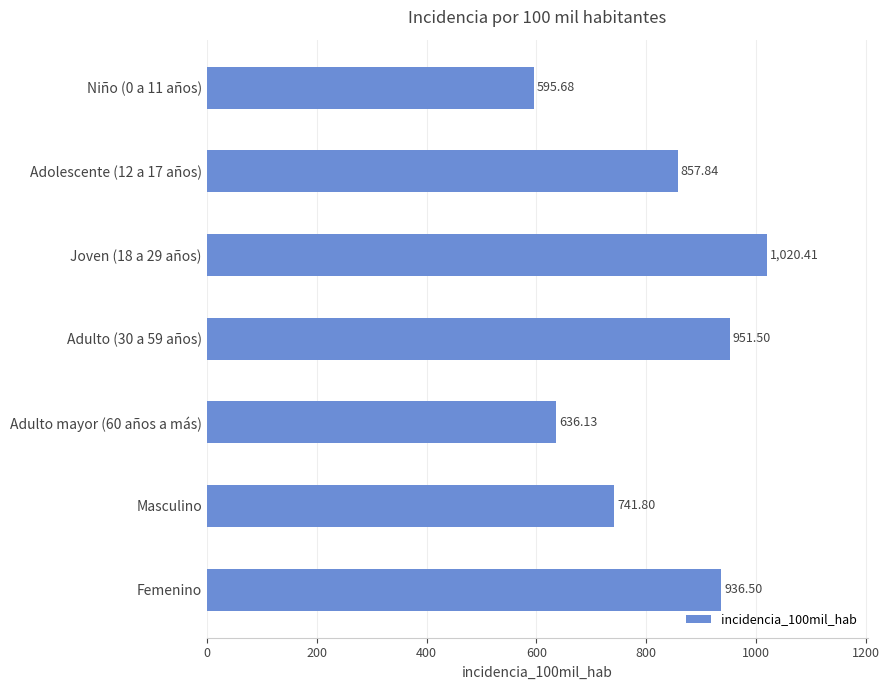

What is the sum of all values?

5739.9